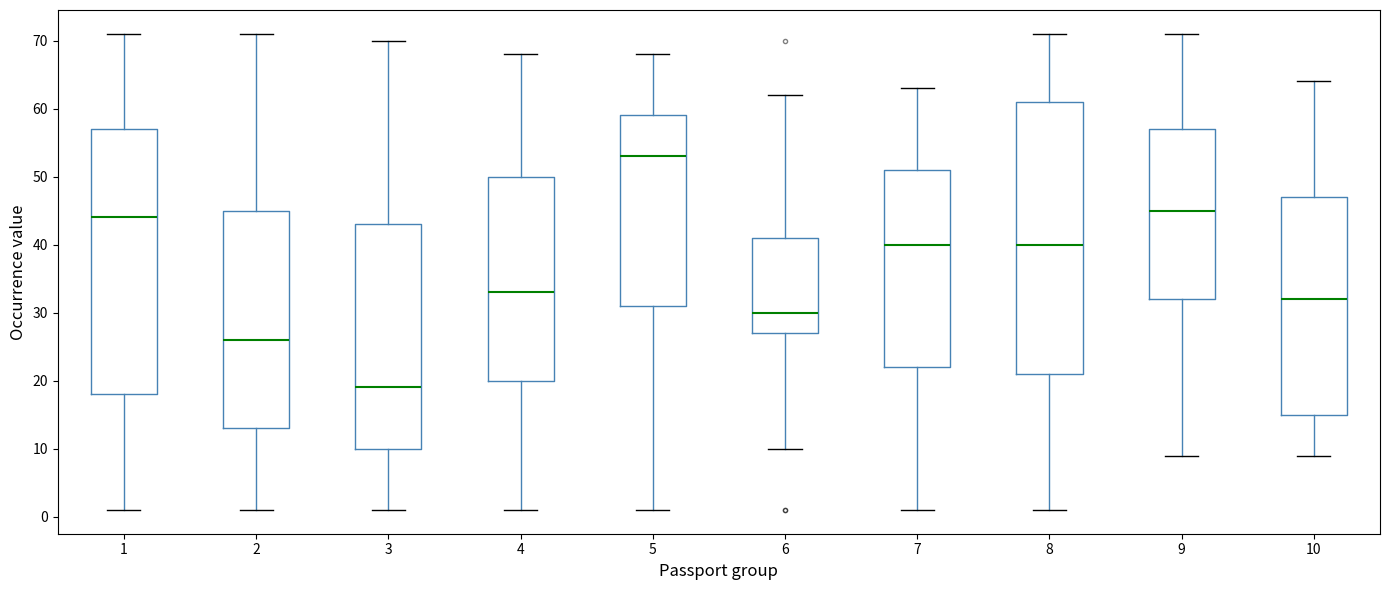

Where is the upper edge of the box at x = 2 on the y-axis? The values are not printed on the chart, so give them approximately, as read against the axis.

45